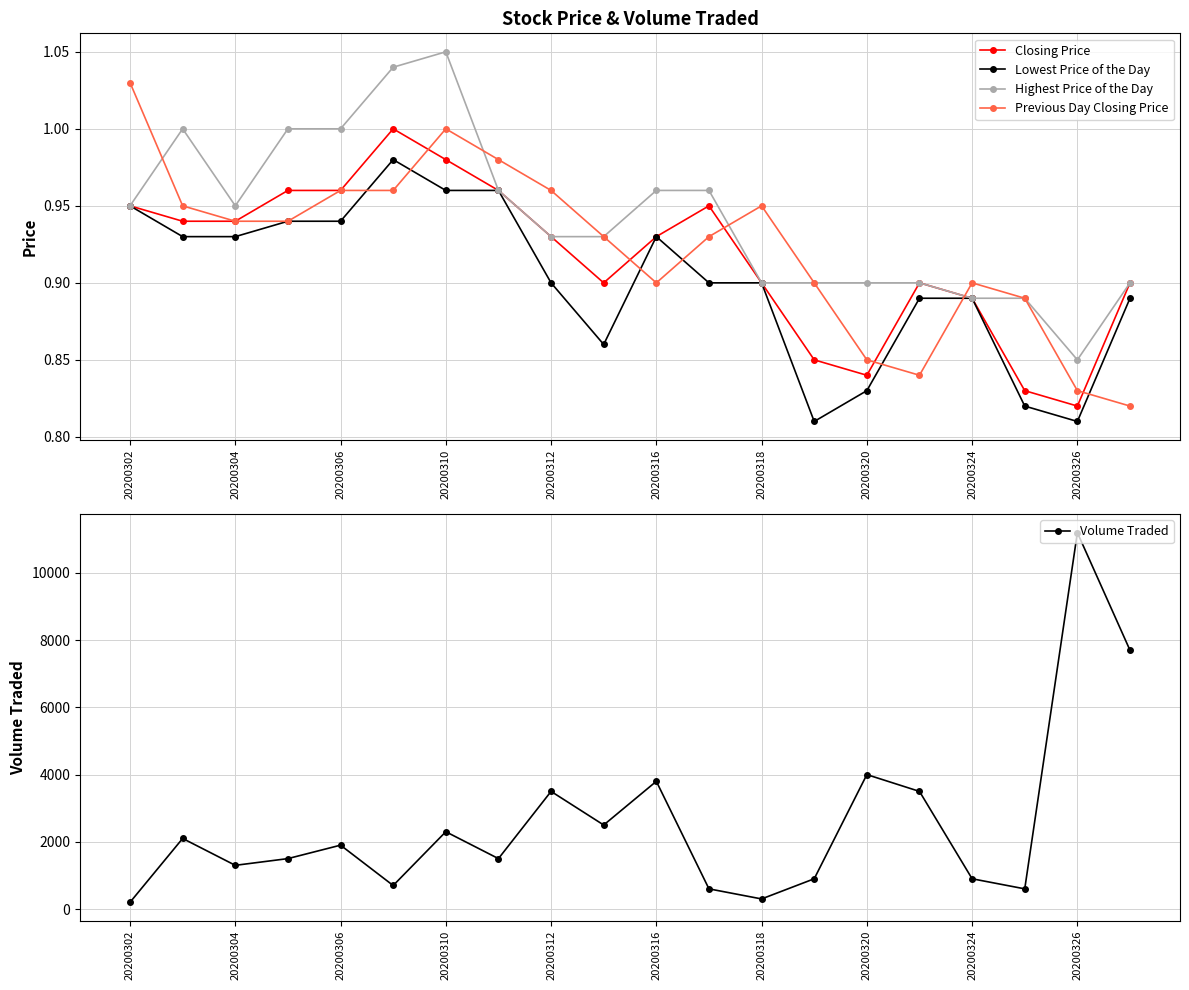

What is the spread (max minus min) of values at 13?

899.2